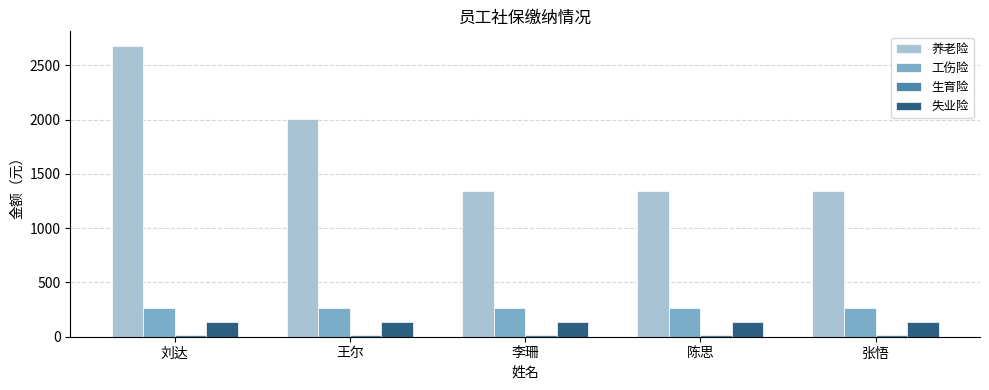

What is the lowest value of the 失业险 series?

134.5